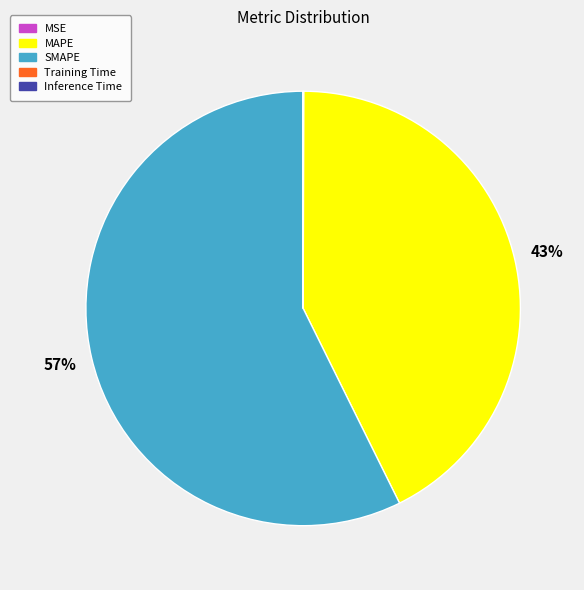

Which slice is the largest?

SMAPE